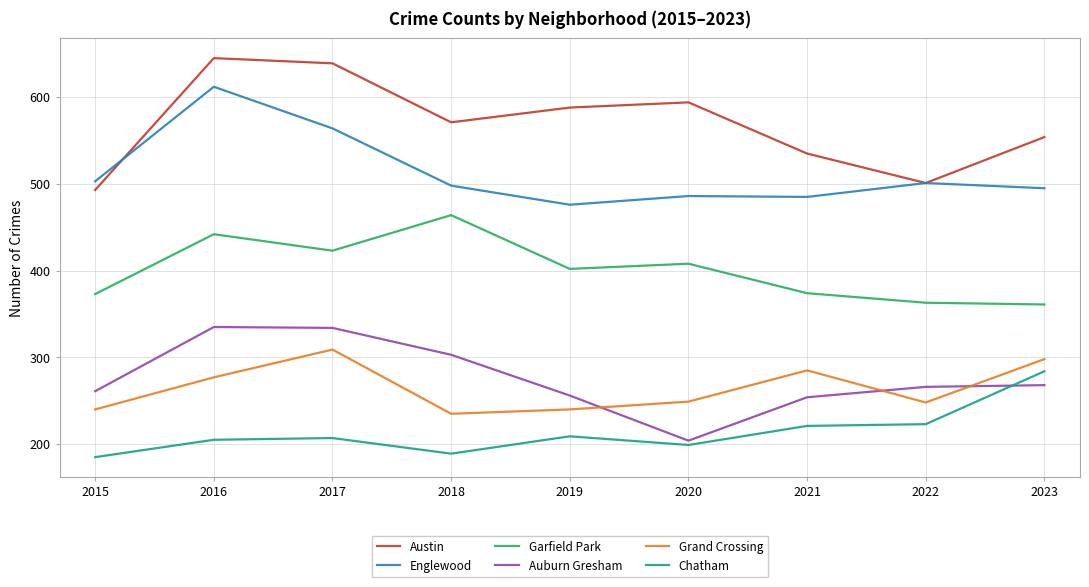

True or false: Englewood and Garfield Park intersect in this chart.

False